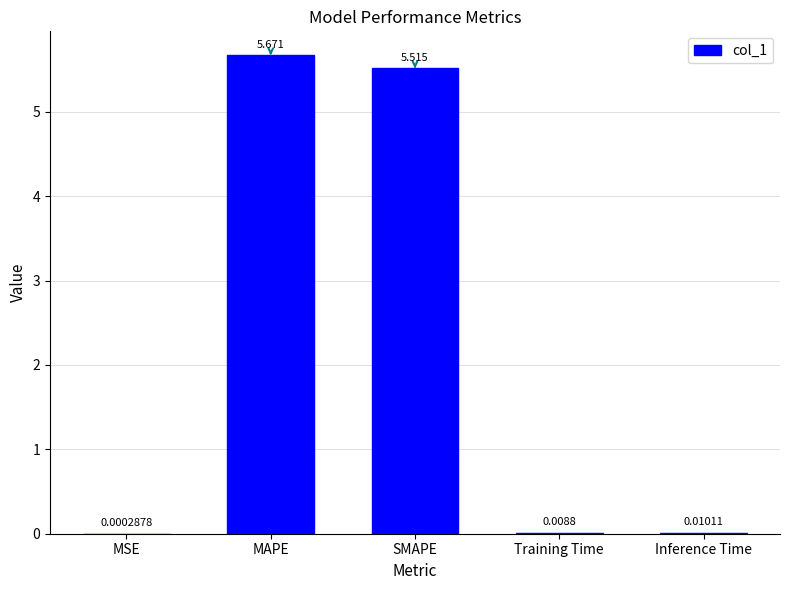

Which label corresponds to the largest value in the chart?

MAPE